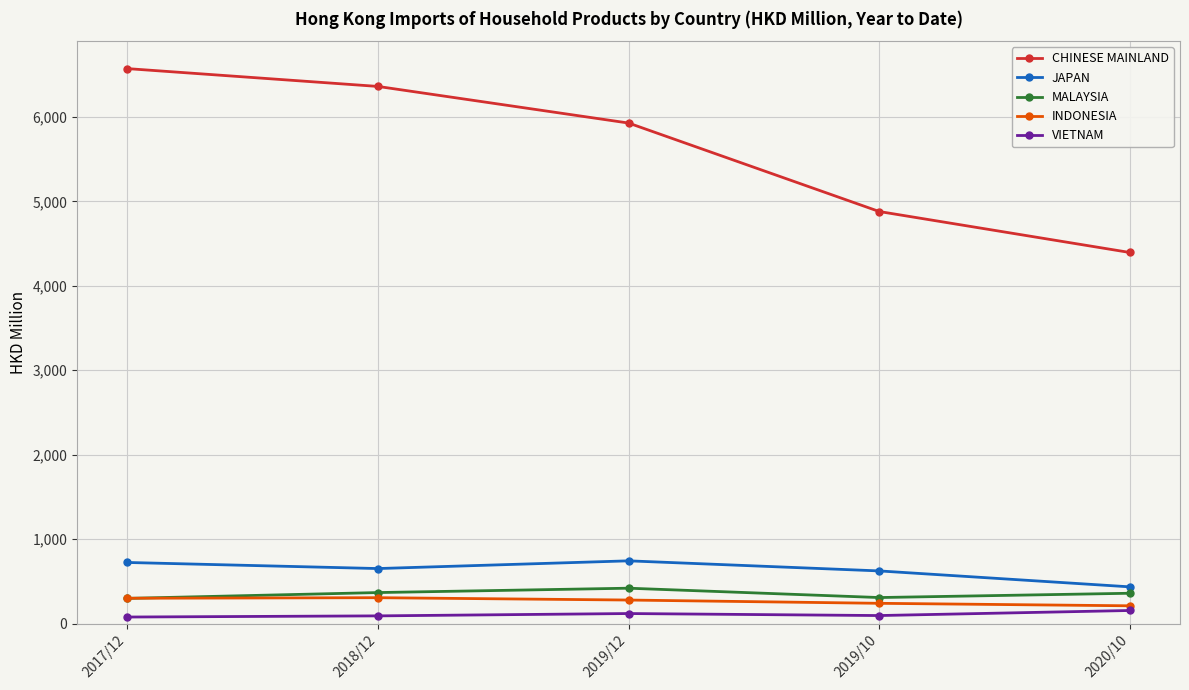

True or false: INDONESIA and JAPAN intersect in this chart.

False